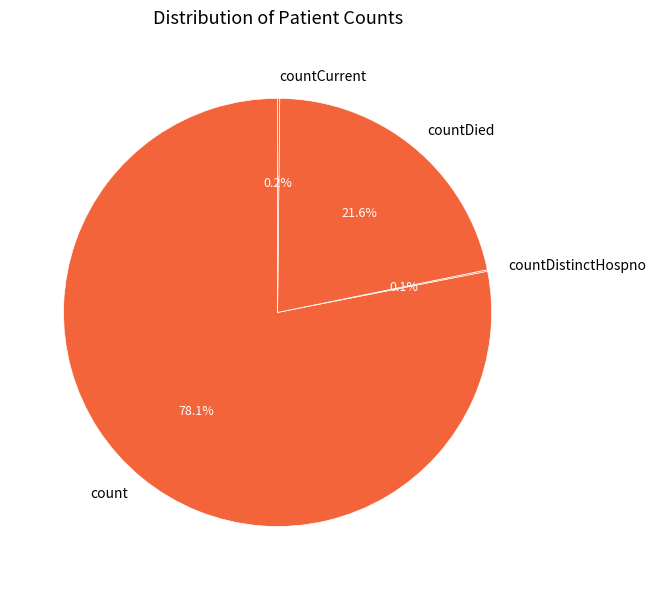

Is count the majority of the pie?

Yes